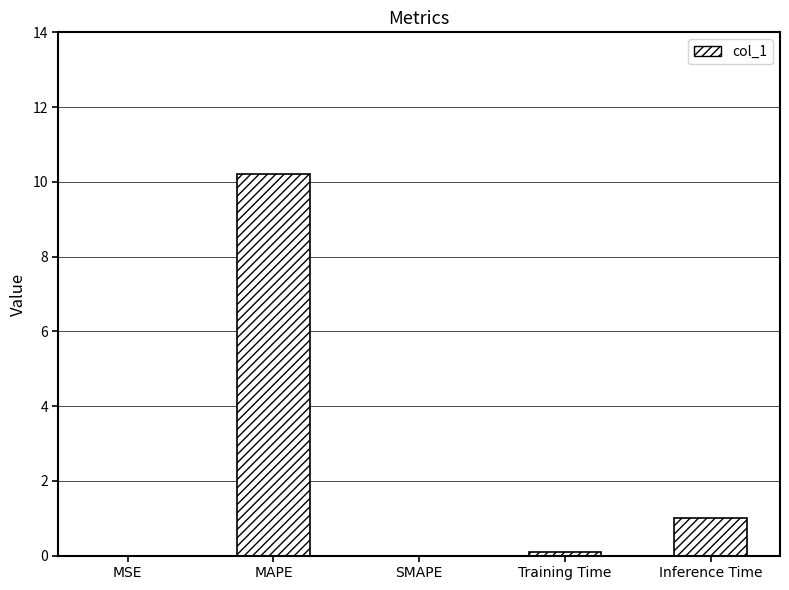

What is the sum of all values?

11.3